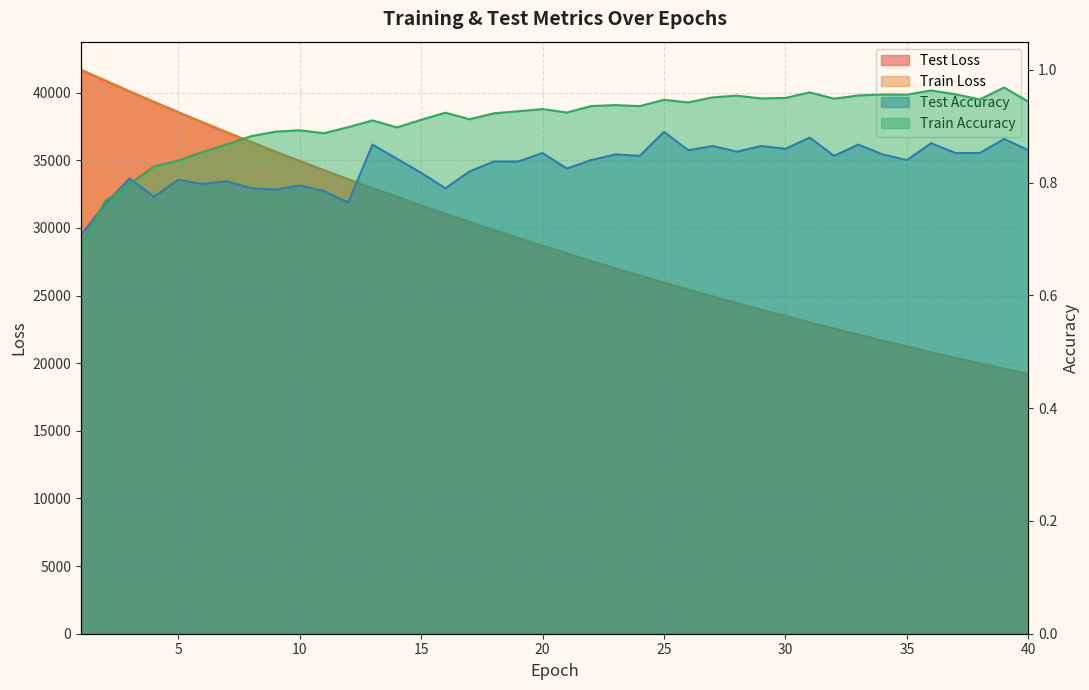

What is the value of the train_loss point at the 12th from the left?

33593.7